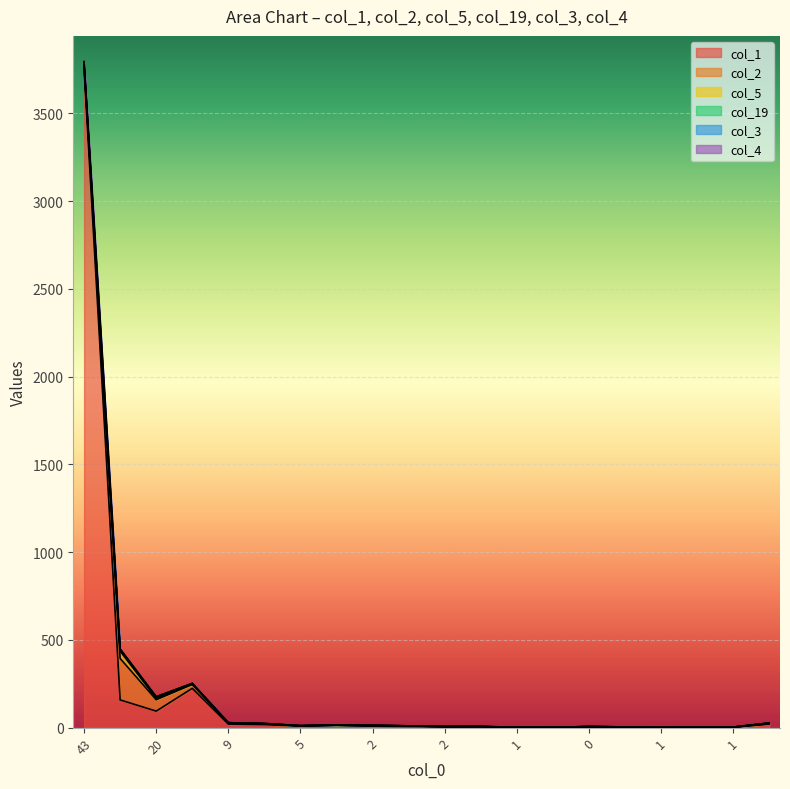

What is the difference between the col_5 values at 11 and 3?

1